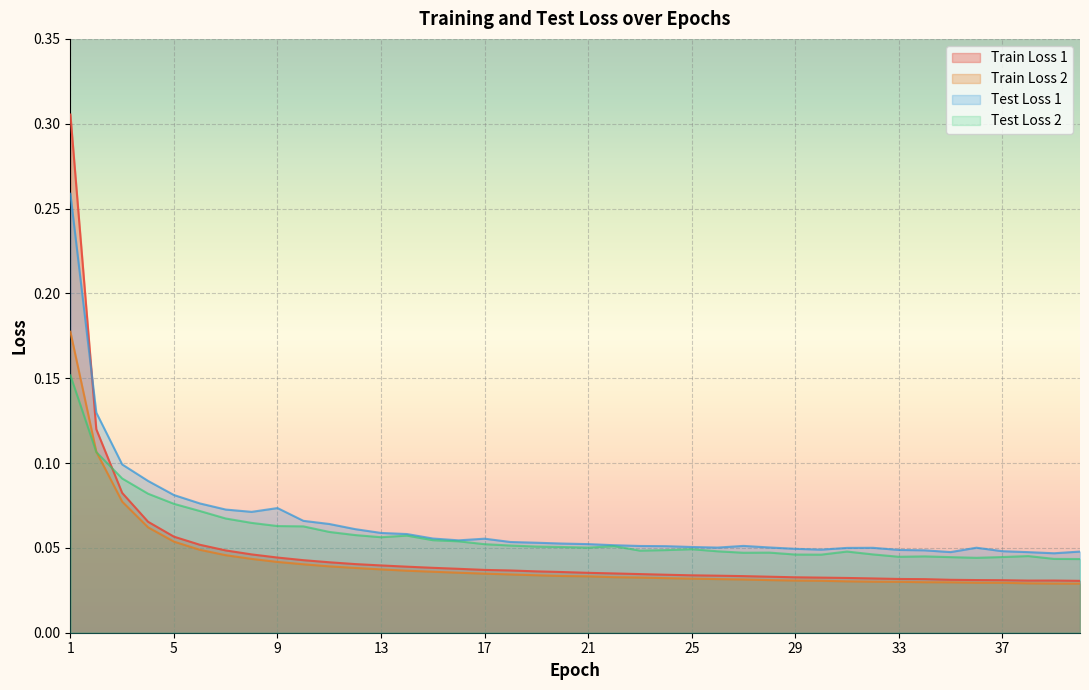

Reading left to right, extract all data points from this chart.

Train Loss 1: 0.3	0.1	0.1	0.1	0.1	0.1	0.0	0.0	0.0	0.0	0.0	0.0	0.0	0.0	0.0	0.0	0.0	0.0	0.0	0.0	0.0	0.0	0.0	0.0	0.0	0.0	0.0	0.0	0.0	0.0	0.0	0.0	0.0	0.0	0.0	0.0	0.0	0.0	0.0	0.0
Train Loss 2: 0.2	0.1	0.1	0.1	0.1	0.0	0.0	0.0	0.0	0.0	0.0	0.0	0.0	0.0	0.0	0.0	0.0	0.0	0.0	0.0	0.0	0.0	0.0	0.0	0.0	0.0	0.0	0.0	0.0	0.0	0.0	0.0	0.0	0.0	0.0	0.0	0.0	0.0	0.0	0.0
Test Loss 1: 0.3	0.1	0.1	0.1	0.1	0.1	0.1	0.1	0.1	0.1	0.1	0.1	0.1	0.1	0.1	0.1	0.1	0.1	0.1	0.1	0.1	0.1	0.1	0.1	0.1	0.1	0.1	0.1	0.0	0.0	0.0	0.1	0.0	0.0	0.0	0.1	0.0	0.0	0.0	0.0
Test Loss 2: 0.2	0.1	0.1	0.1	0.1	0.1	0.1	0.1	0.1	0.1	0.1	0.1	0.1	0.1	0.1	0.1	0.1	0.1	0.1	0.1	0.1	0.1	0.0	0.0	0.0	0.0	0.0	0.0	0.0	0.0	0.0	0.0	0.0	0.0	0.0	0.0	0.0	0.0	0.0	0.0